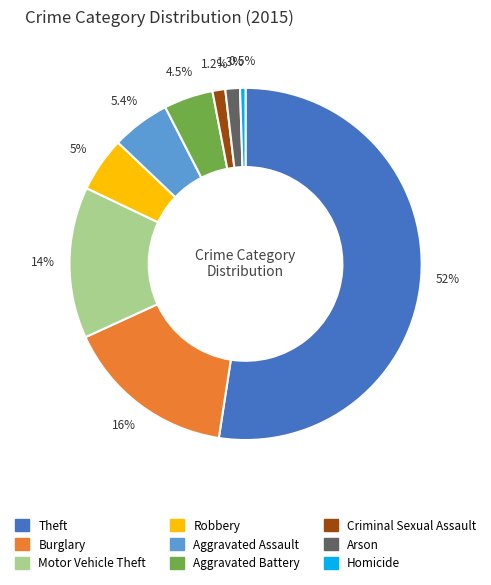

What percentage is the Aggravated Assault slice, to the nearest percent?

5%